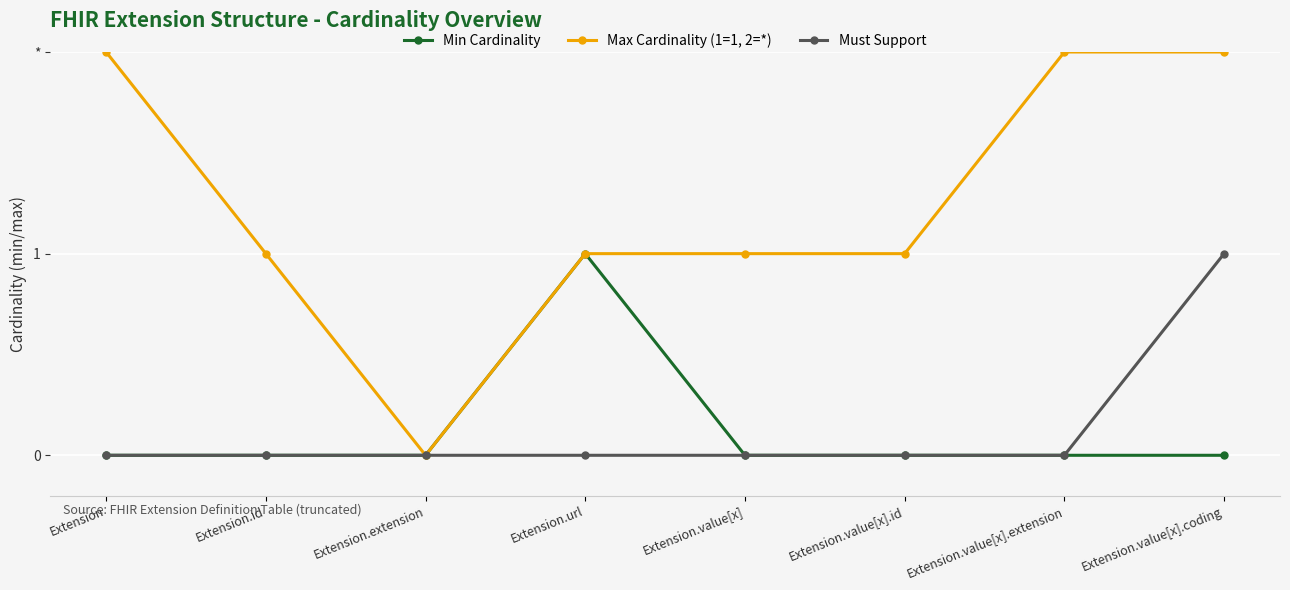

Which series has the largest total across all categories?

Max Cardinality (1=1, 2=*)